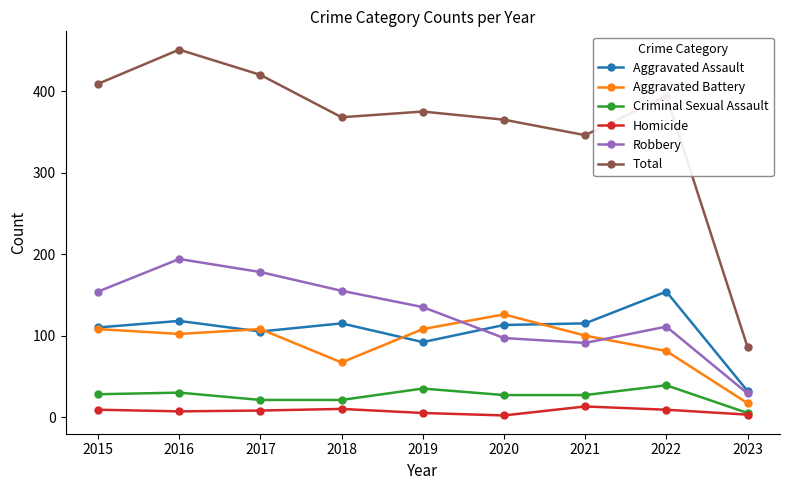

Which category has the highest value in the Aggravated Assault series?

2022